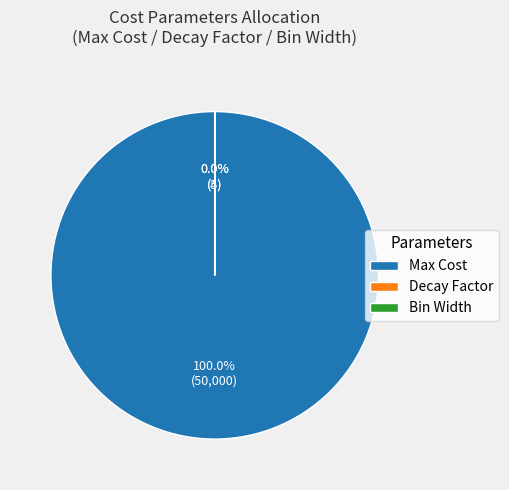

Which slice is the largest?

Max Cost